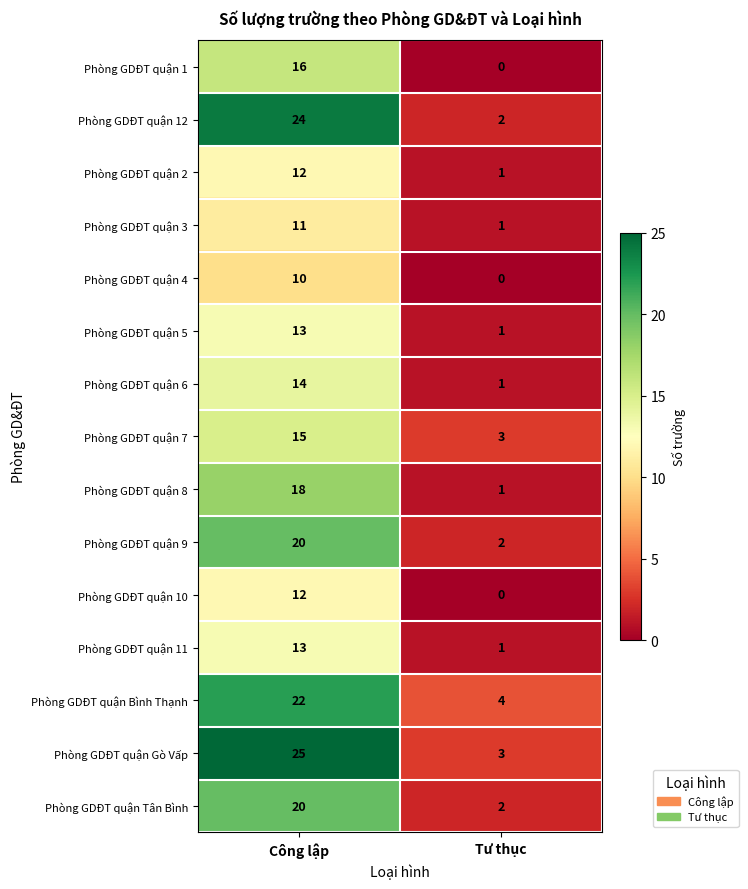

What is the greatest value displayed?

25